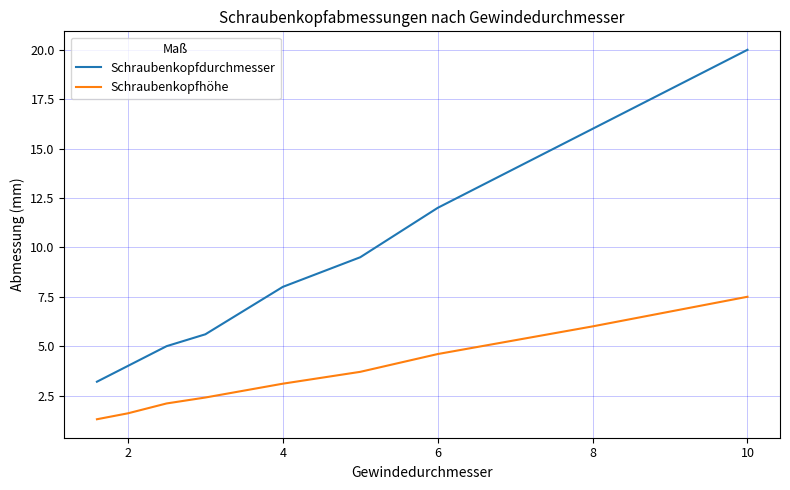

Rank the series by their average value, from lowest to highest.

Schraubenkopfhöhe, Schraubenkopfdurchmesser